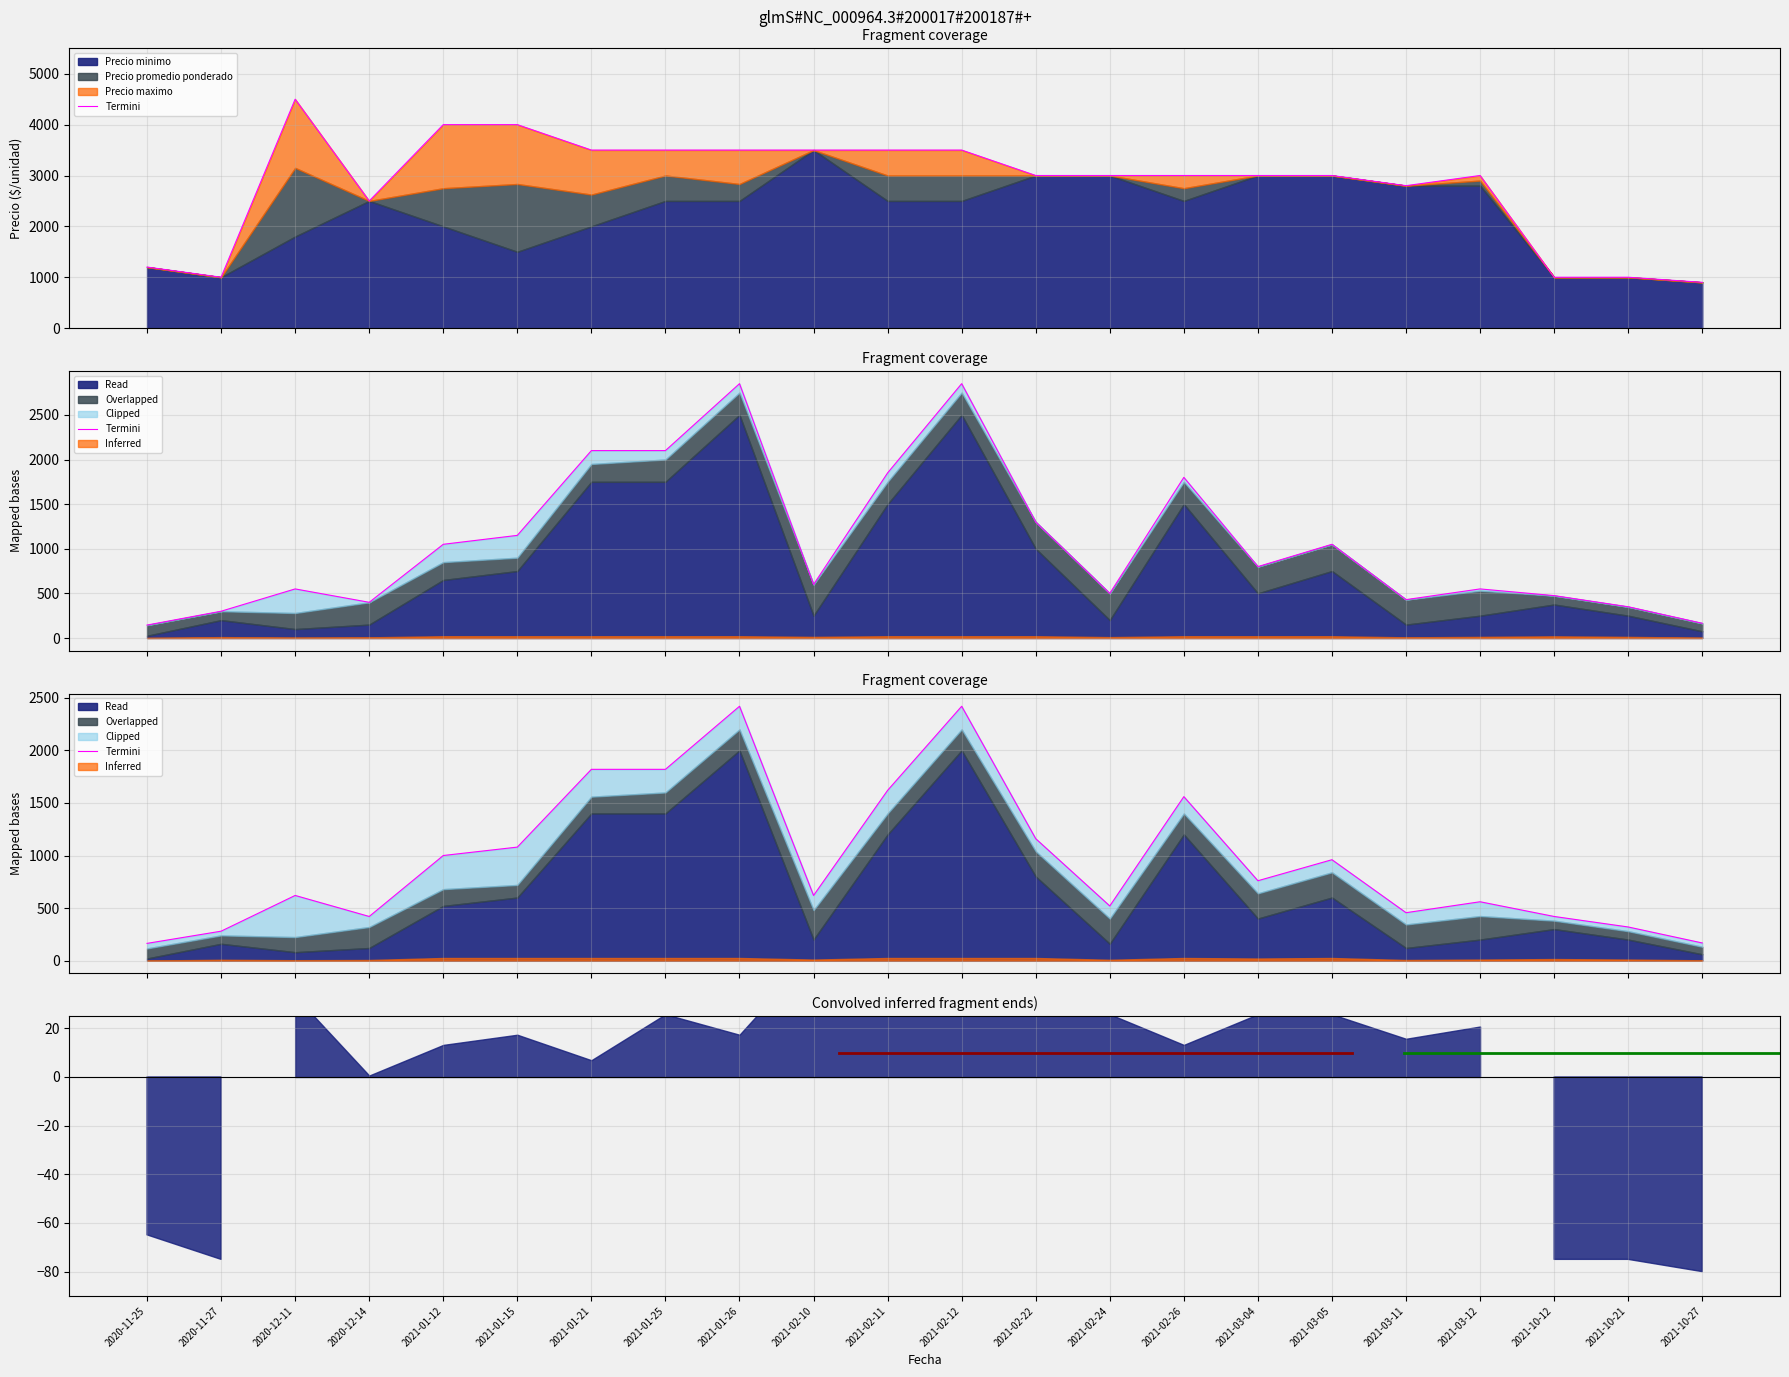

Where is the first local maximum?

2020-12-11